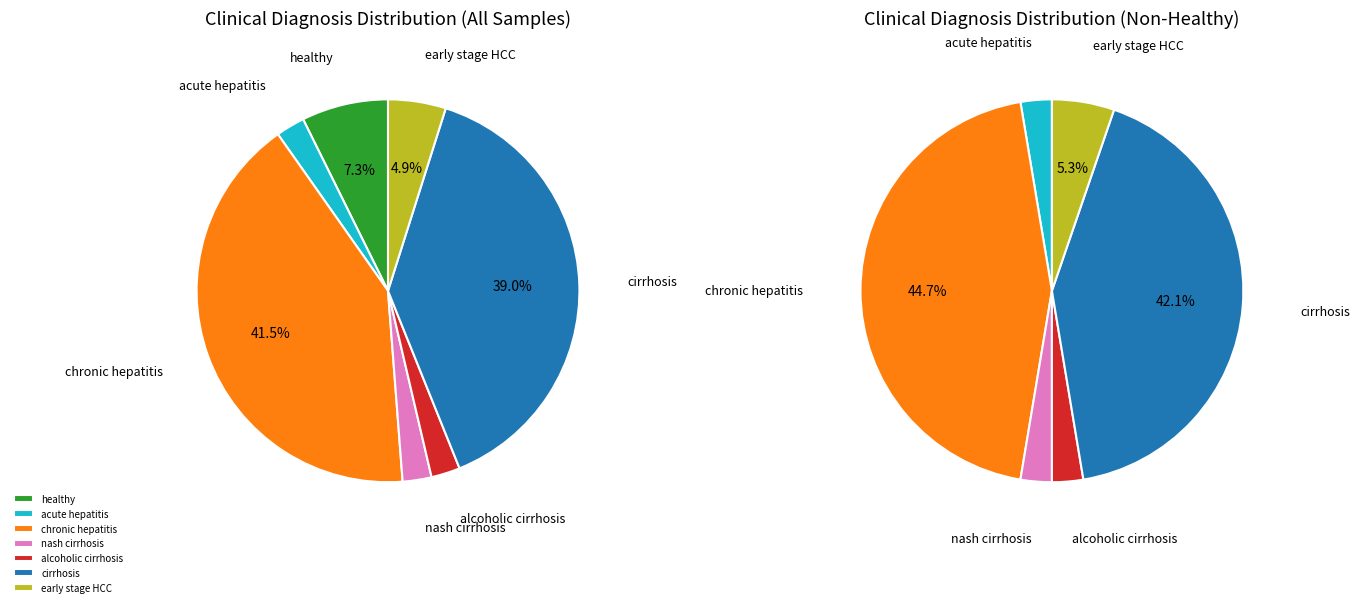

Count the number of slices in the pie.

7